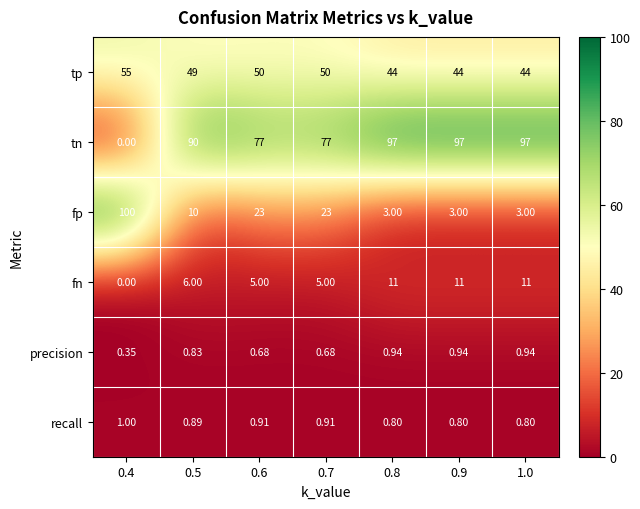

Which series has the largest total across all categories?

tn